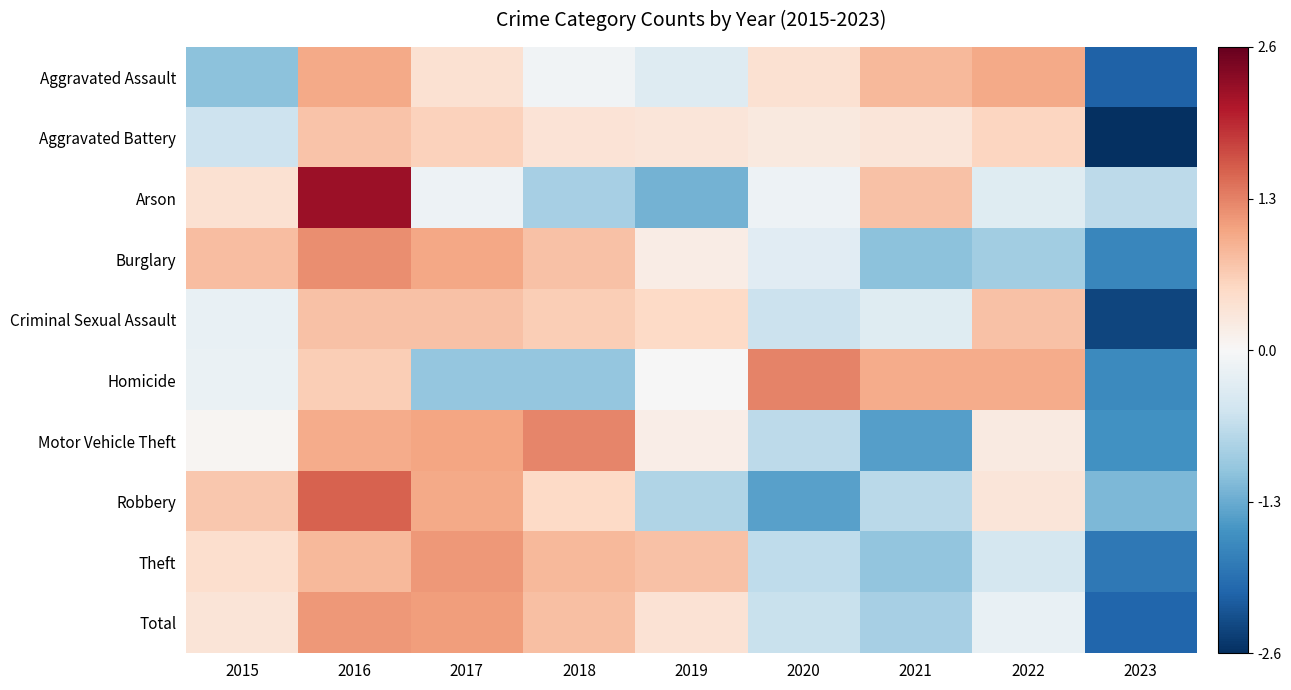

Reading right to left, list all the values displayed in this chart.

Aggravated Assault: 2023=-2.1	2022=1.0	2021=0.8	2020=0.4	2019=-0.3	2018=-0.1	2017=0.4	2016=1.0	2015=-1.1
Aggravated Battery: 2023=-2.6	2022=0.6	2021=0.3	2020=0.3	2019=0.3	2018=0.4	2017=0.6	2016=0.8	2015=-0.6
Arson: 2023=-0.7	2022=-0.3	2021=0.8	2020=-0.1	2019=-1.3	2018=-0.9	2017=-0.1	2016=2.3	2015=0.4
Burglary: 2023=-1.7	2022=-0.9	2021=-1.1	2020=-0.3	2019=0.2	2018=0.8	2017=1.0	2016=1.2	2015=0.8
Criminal Sexual Assault: 2023=-2.4	2022=0.8	2021=-0.3	2020=-0.6	2019=0.5	2018=0.7	2017=0.8	2016=0.8	2015=-0.2
Homicide: 2023=-1.7	2022=1.0	2021=1.0	2020=1.3	2019=-0.0	2018=-1.0	2017=-1.0	2016=0.6	2015=-0.2
Motor Vehicle Theft: 2023=-1.6	2022=0.2	2021=-1.5	2020=-0.7	2019=0.2	2018=1.3	2017=1.0	2016=1.0	2015=0.0
Robbery: 2023=-1.2	2022=0.3	2021=-0.7	2020=-1.4	2019=-0.8	2018=0.5	2017=1.0	2016=1.6	2015=0.7
Theft: 2023=-1.9	2022=-0.5	2021=-1.1	2020=-0.7	2019=0.8	2018=0.9	2017=1.2	2016=0.9	2015=0.4
Total: 2023=-2.1	2022=-0.2	2021=-0.9	2020=-0.6	2019=0.4	2018=0.8	2017=1.1	2016=1.1	2015=0.3